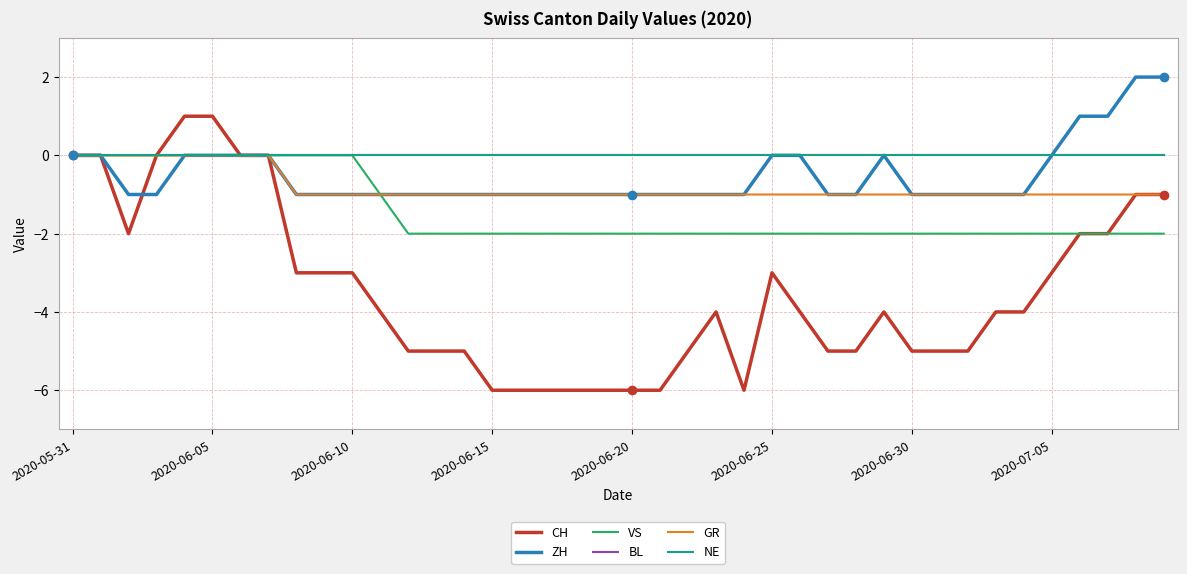

Does the chart have visible grid lines?

Yes